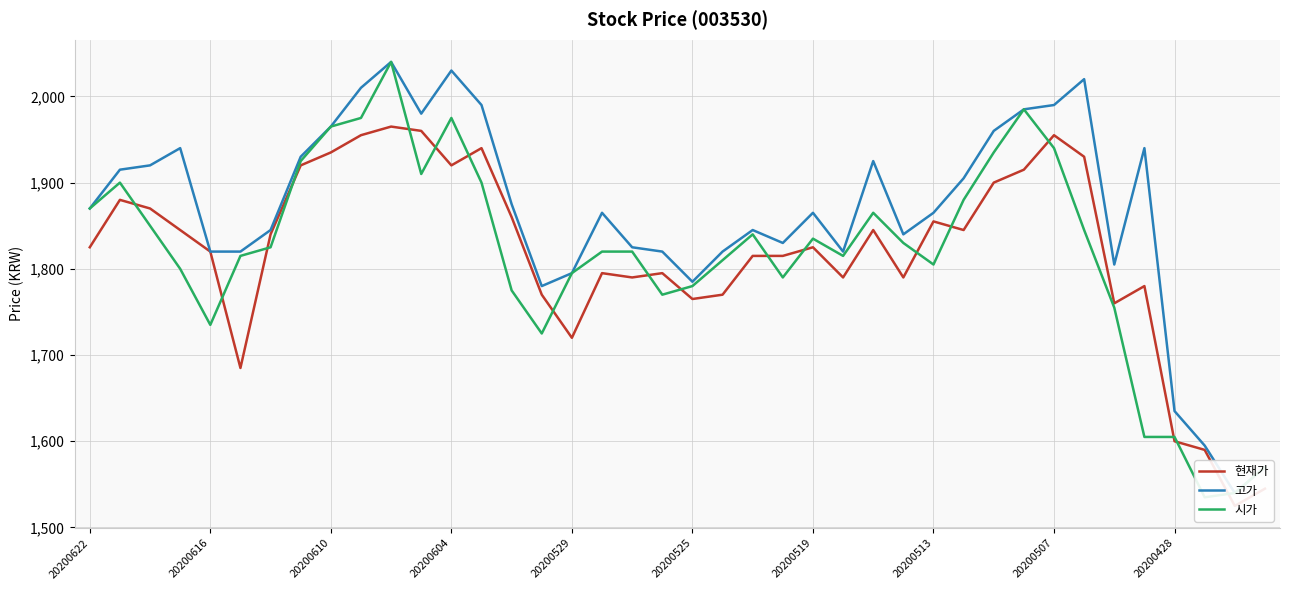

What is the sum of the 현재가 values at 20200622 and 39?

3370